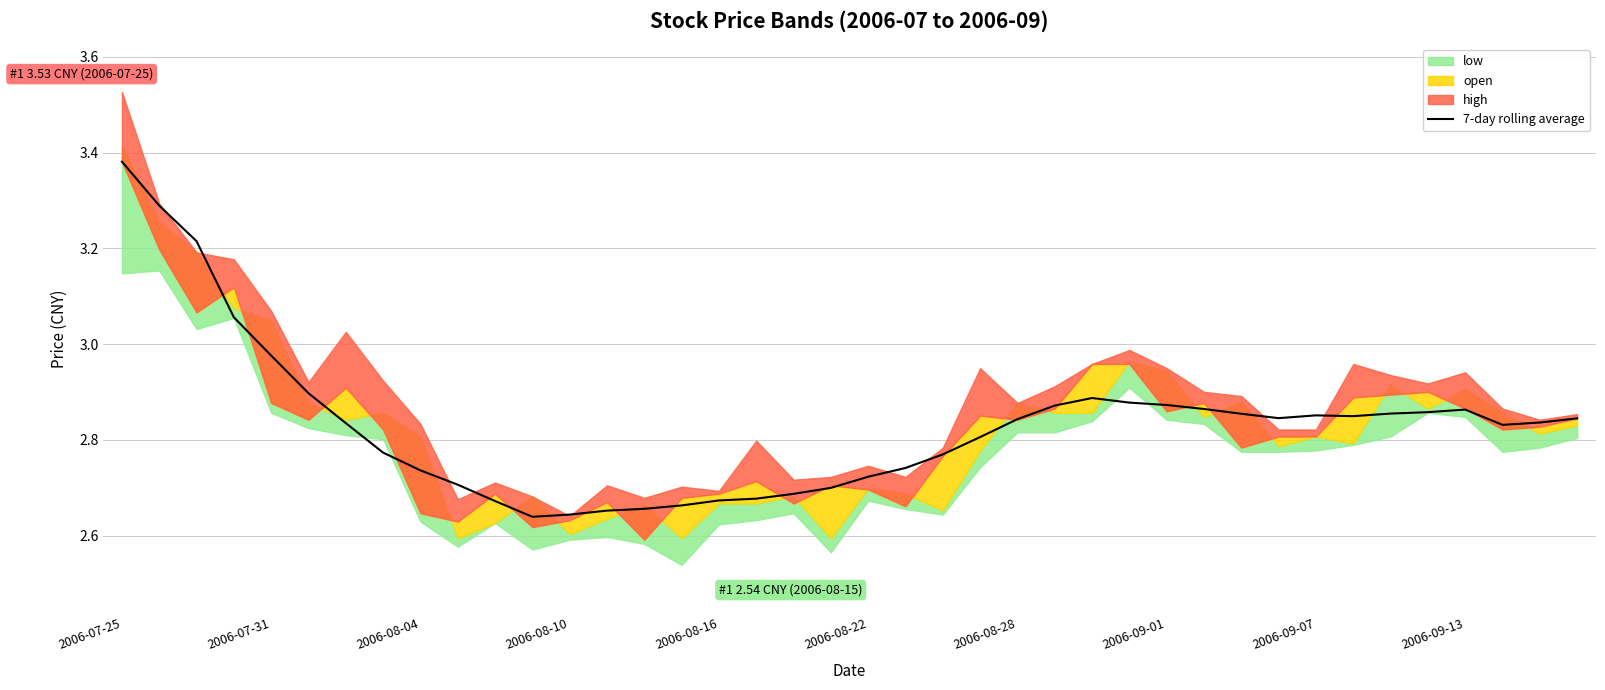

At which label is 7-day rolling average closest to 3?

2006-07-31